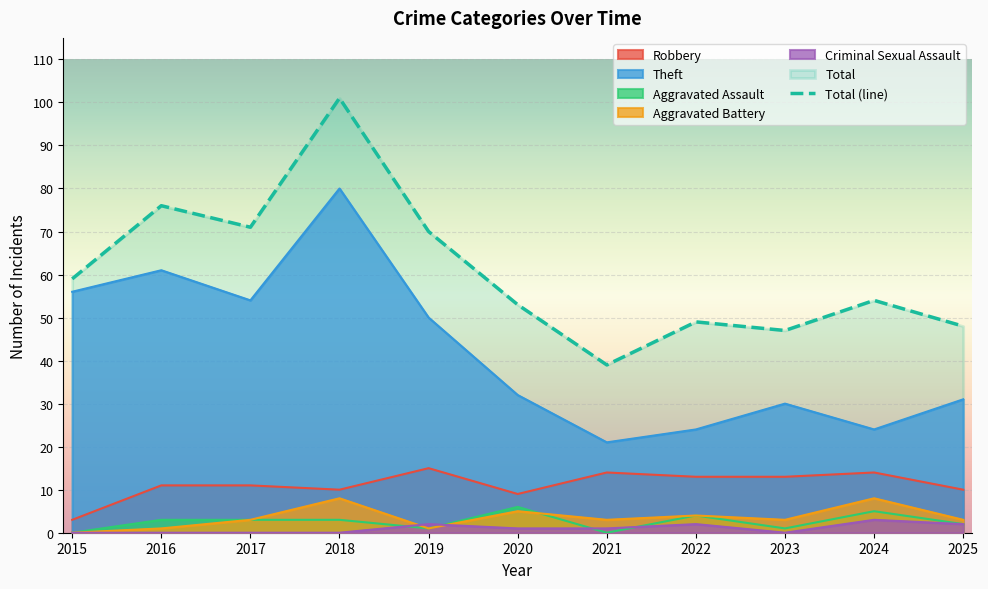

How many series are shown in this chart?

6